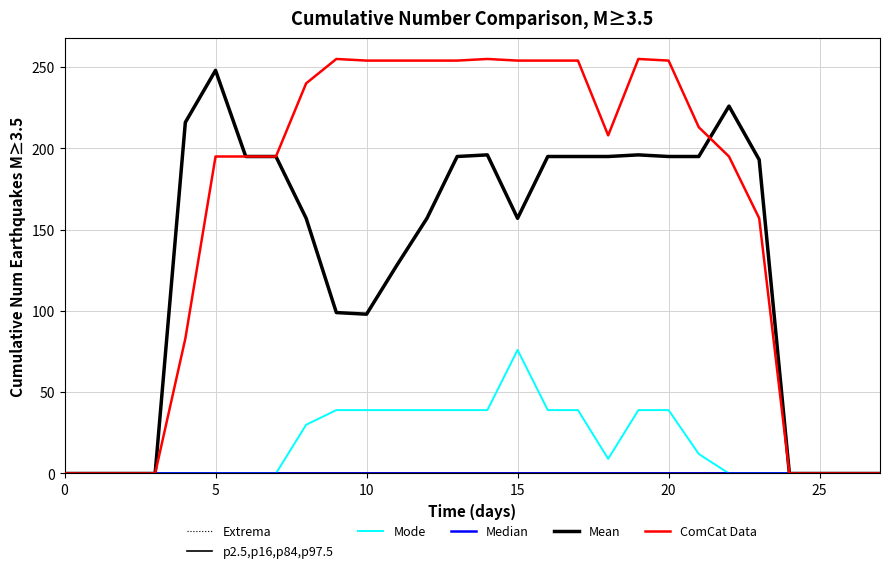

True or false: Mode has more than 2 interior local peaks.

False